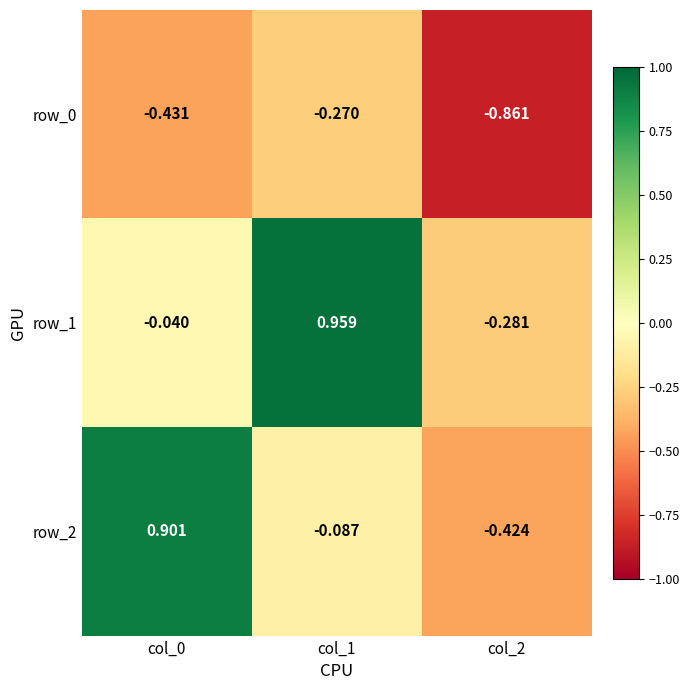

Is the value of row_0 at col_0 greater than the value of row_1 at col_1?

No